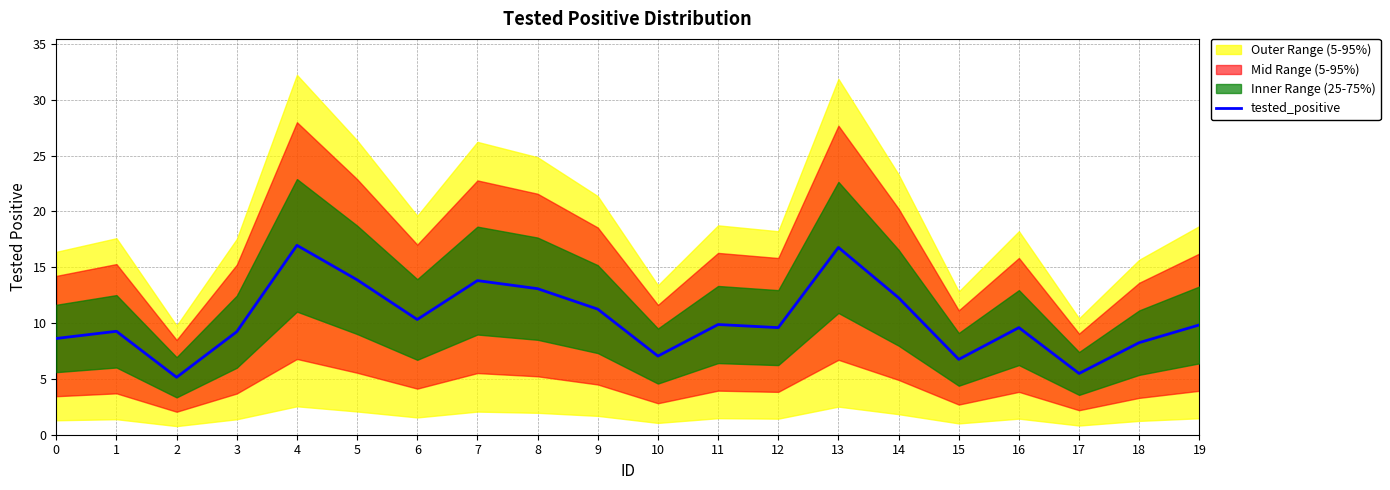

What is the average value?

10.4